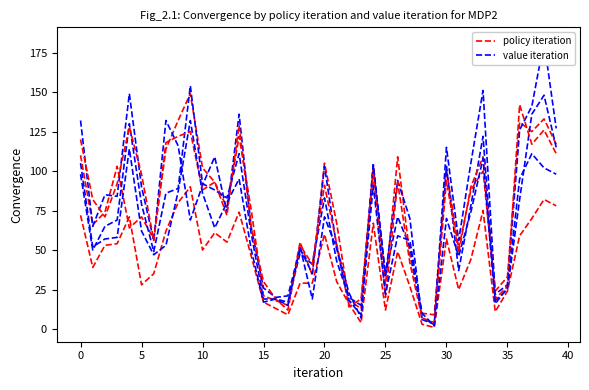

What is the difference between the second highest and minimum values in the value iteration series?

145